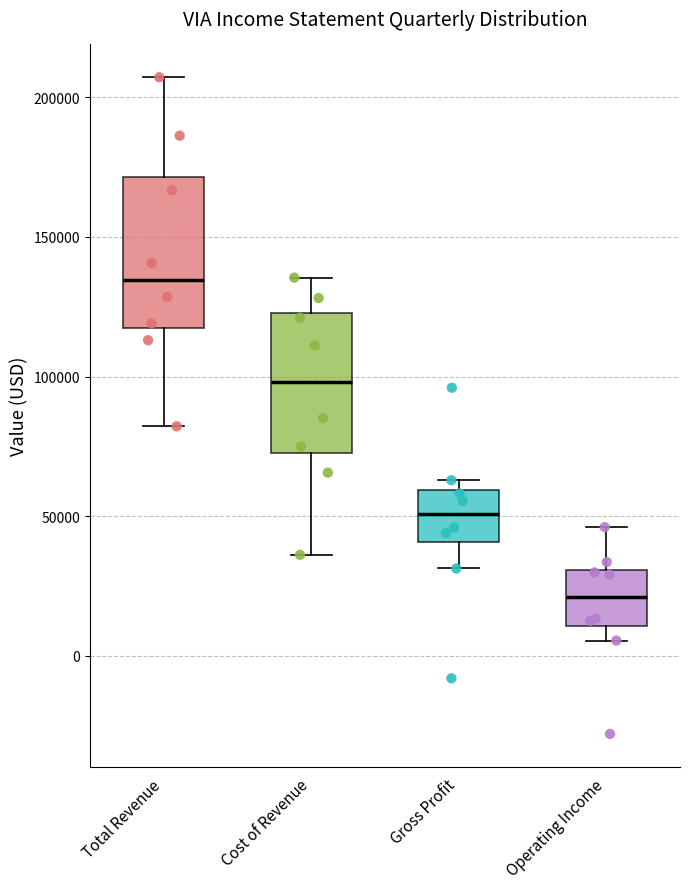

Reading left to right, read every box against the y-axis: the position of its median line, the range the box covers, and the ends of its whiskers. The values are not printed on the chart, so give them approximately, as read against the axis.

Total Revenue: median 135000, box 120000 to 170000, whiskers 80000 to 205000
Cost of Revenue: median 100000, box 75000 to 125000, whiskers 35000 to 135000
Gross Profit: median 50000, box 40000 to 60000, whiskers 30000 to 65000
Operating Income: median 20000, box 10000 to 30000, whiskers 5000 to 45000